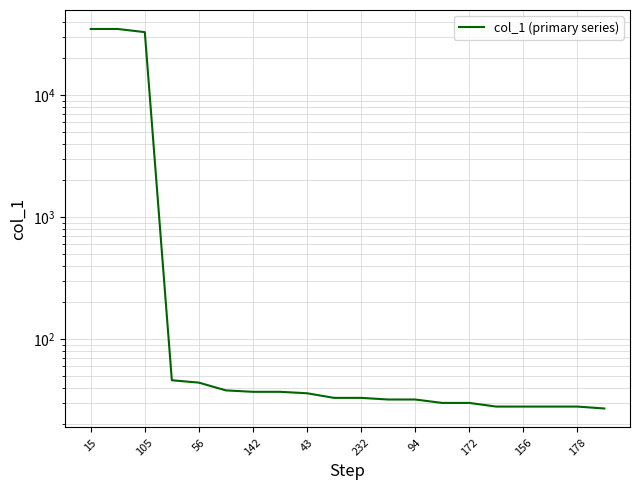

Which label corresponds to the largest value in the chart?

15